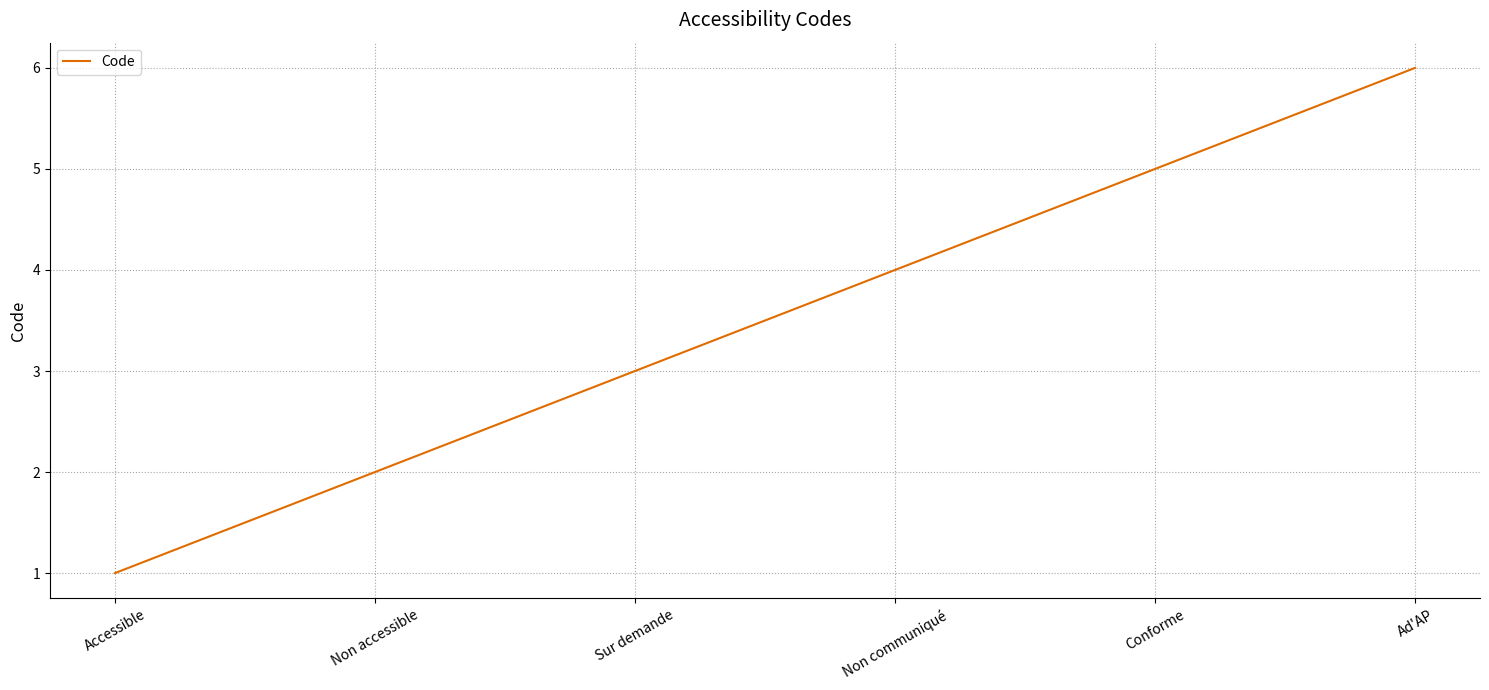

Which label corresponds to the smallest value in the chart?

Accessible